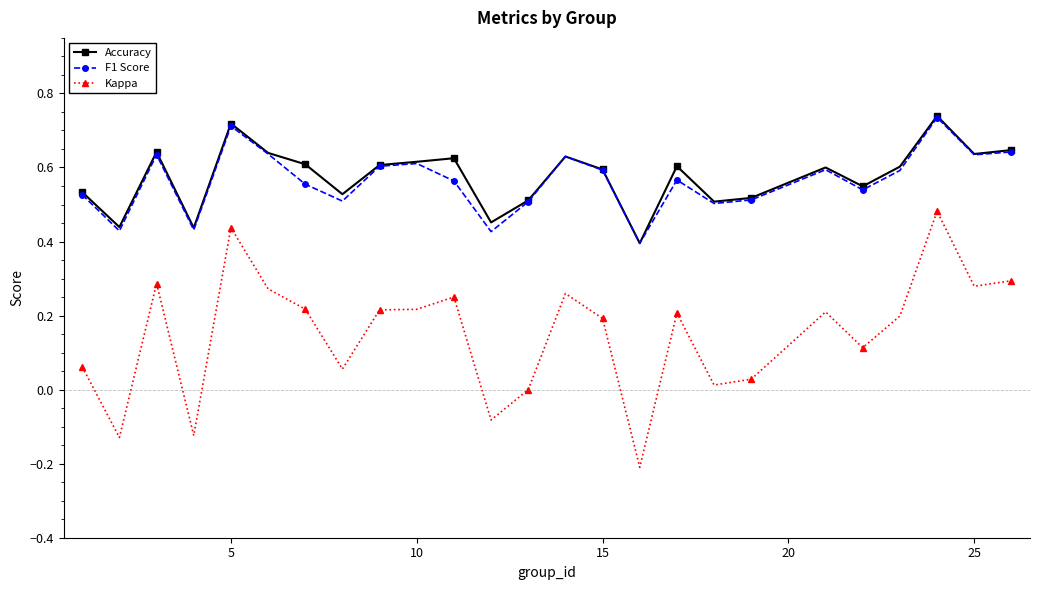

True or false: F1 Score and Kappa intersect in this chart.

False